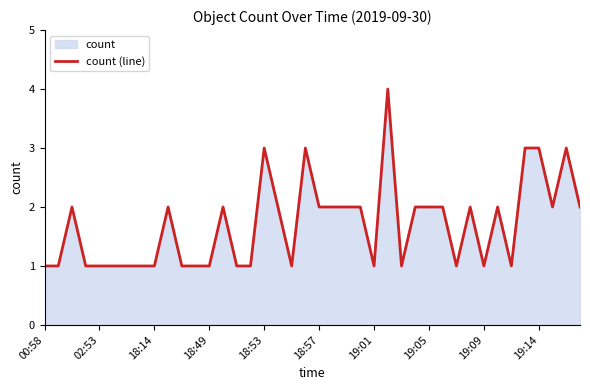

What is the ratio of the value at 19:14 to the value at 18:57?

1.5